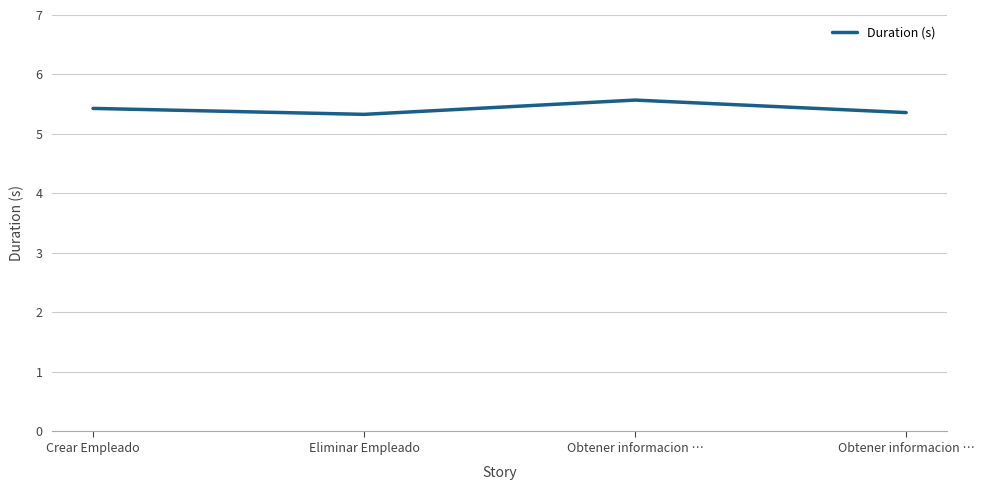

How many distinct data groups are displayed?

1